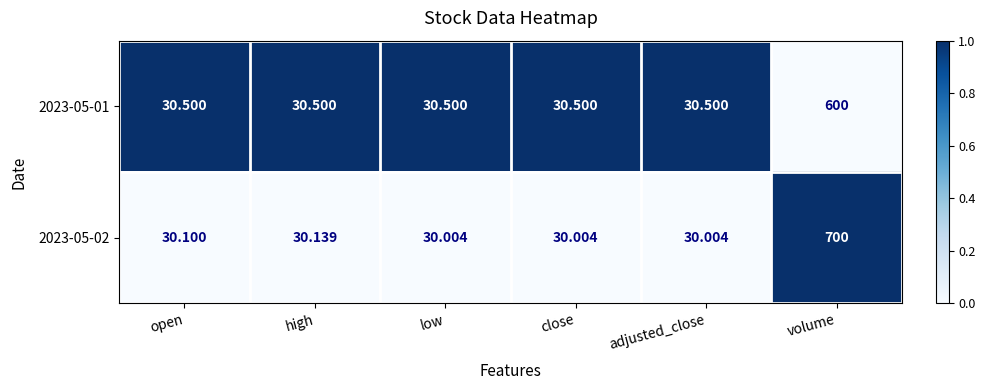

At which category is the sum across all series the highest?

volume